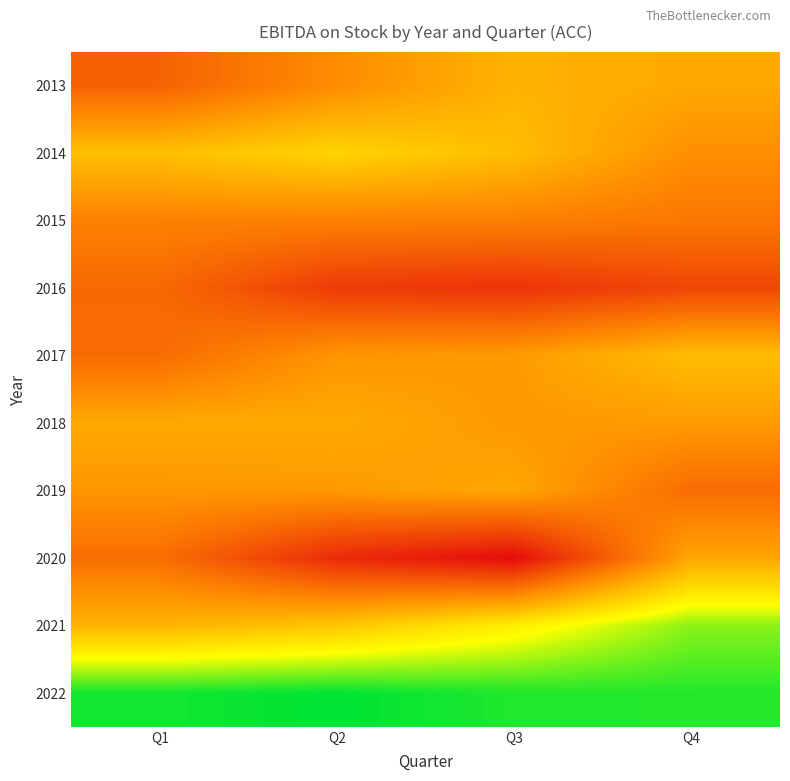

At which category is the sum across all series the highest?

Q1